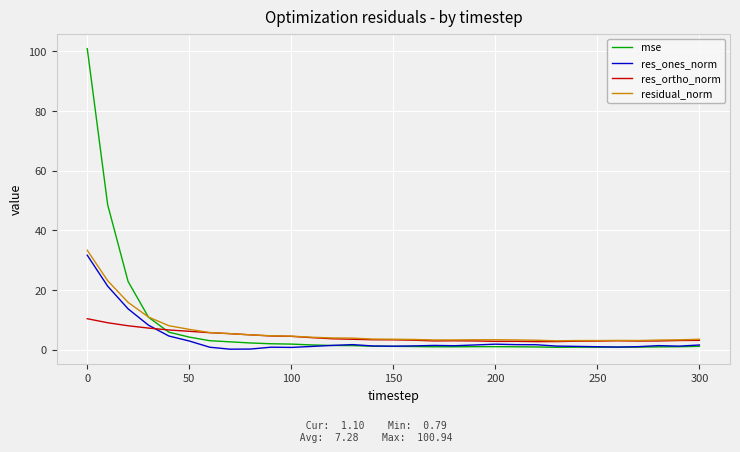

What is the greatest value displayed?

100.9